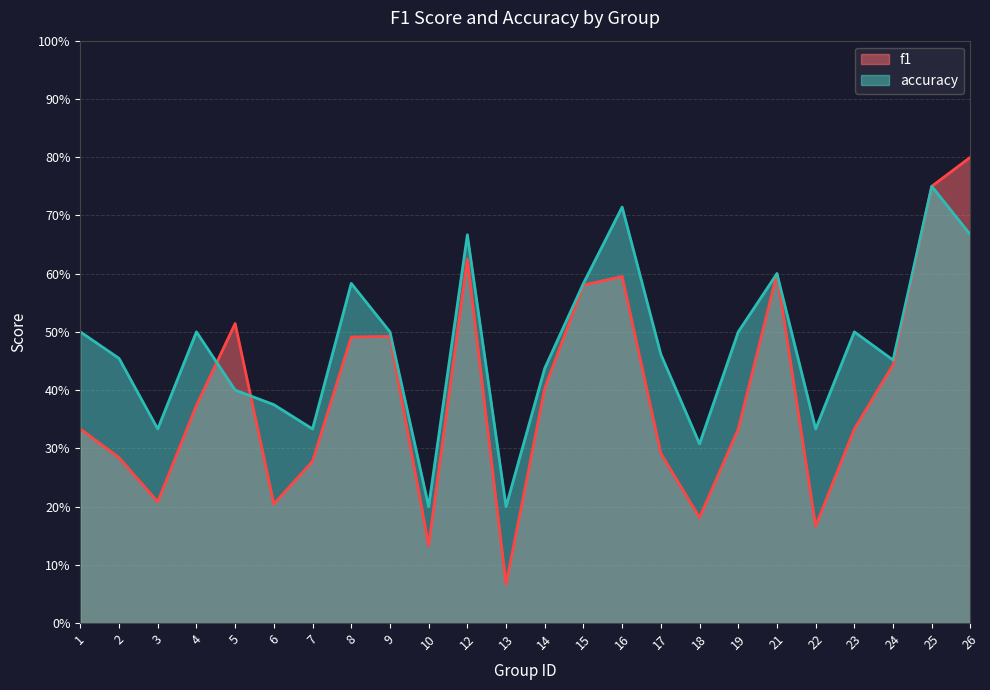

Reading left to right, what are all the values shown in this chart?

f1: 1=0.3	2=0.3	3=0.2	4=0.4	5=0.5	6=0.2	7=0.3	8=0.5	9=0.5	10=0.1	12=0.6	13=0.1	14=0.4	15=0.6	16=0.6	17=0.3	18=0.2	19=0.3	21=0.6	22=0.2	23=0.3	24=0.4	25=0.8	26=0.8
accuracy: 1=0.5	2=0.5	3=0.3	4=0.5	5=0.4	6=0.4	7=0.3	8=0.6	9=0.5	10=0.2	12=0.7	13=0.2	14=0.4	15=0.6	16=0.7	17=0.5	18=0.3	19=0.5	21=0.6	22=0.3	23=0.5	24=0.5	25=0.8	26=0.7